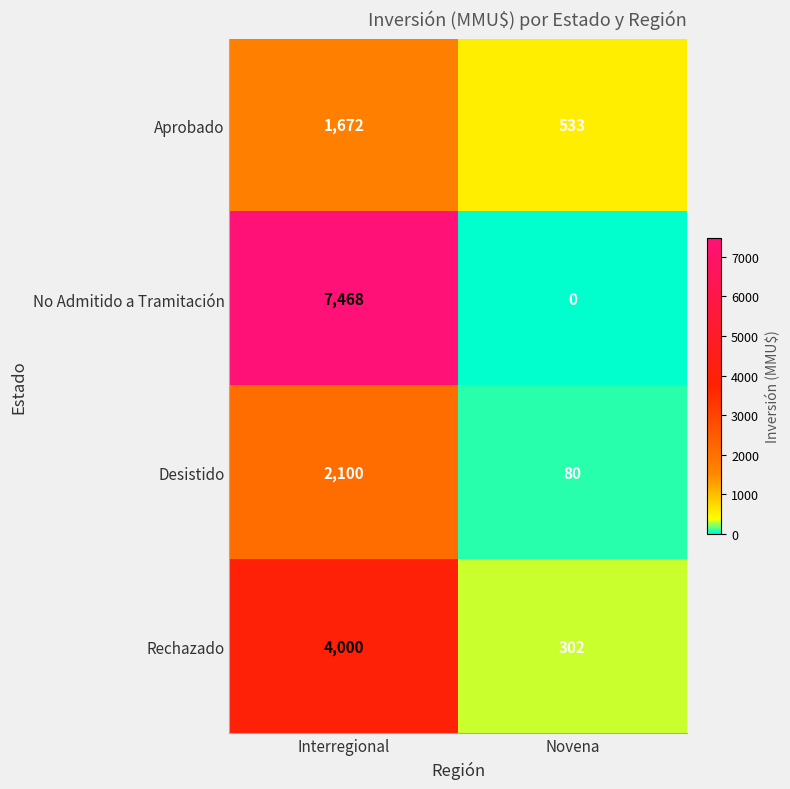

The Aprobado series shows 302 at Novena. True or false?

False